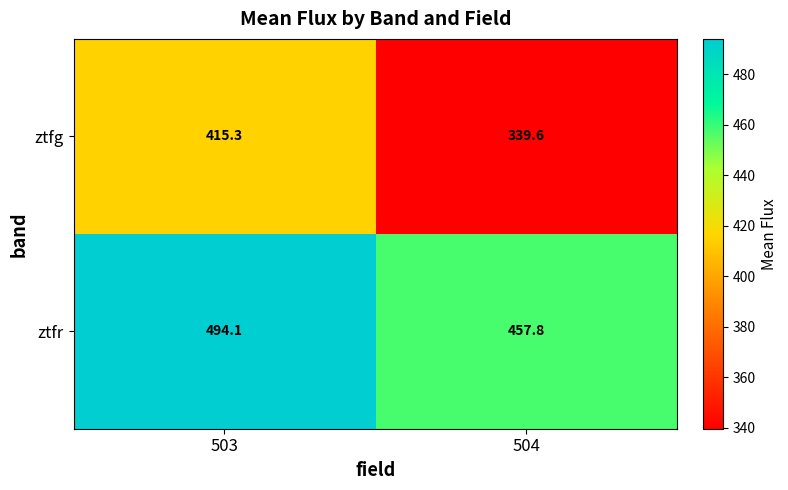

What is the sum of all ztfg values?

754.9